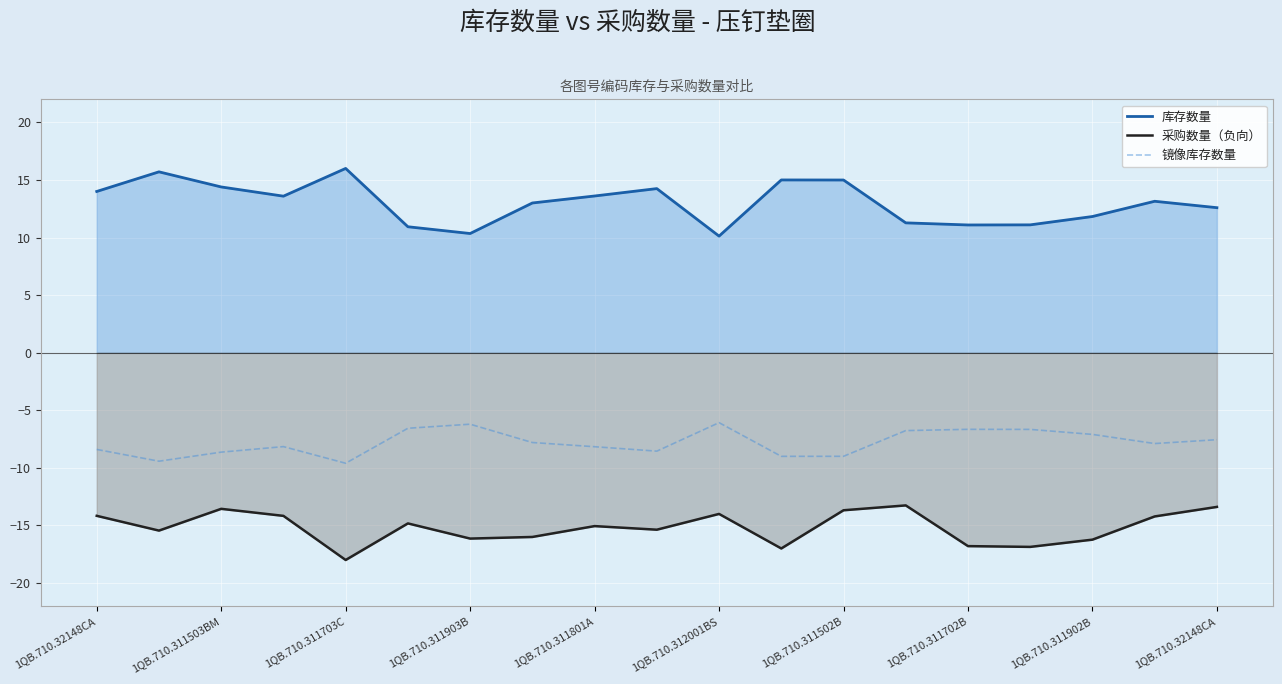

How many lines are shown in the chart?

3